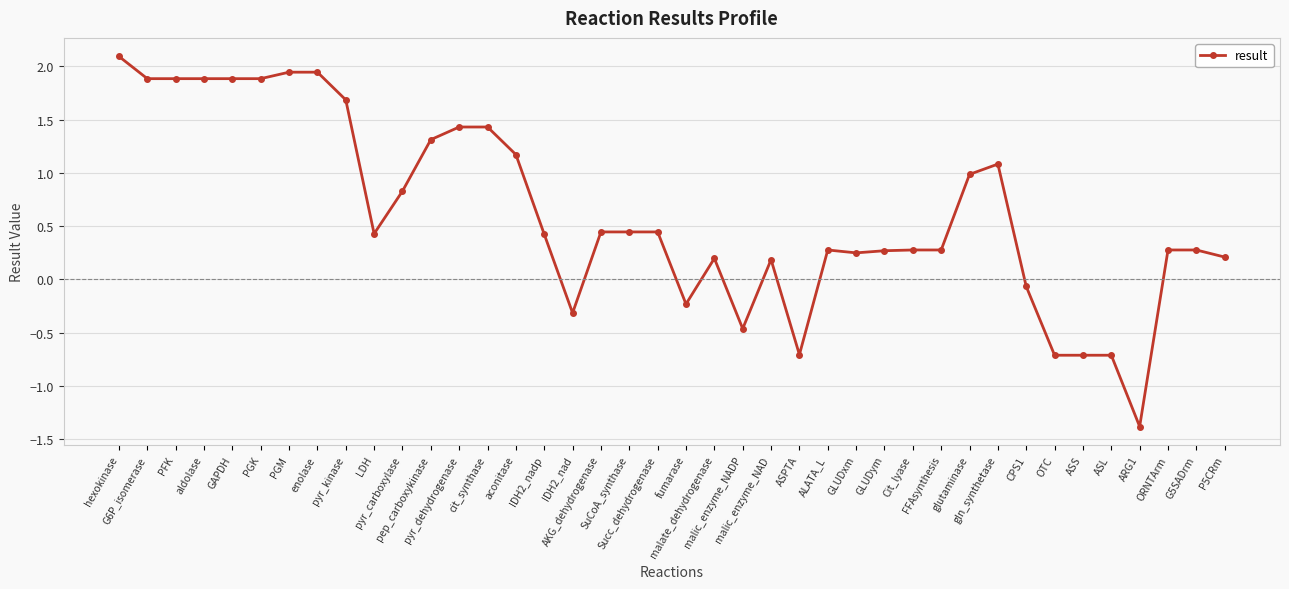

The chart shows a value of -0.7 at OTC. True or false?

True